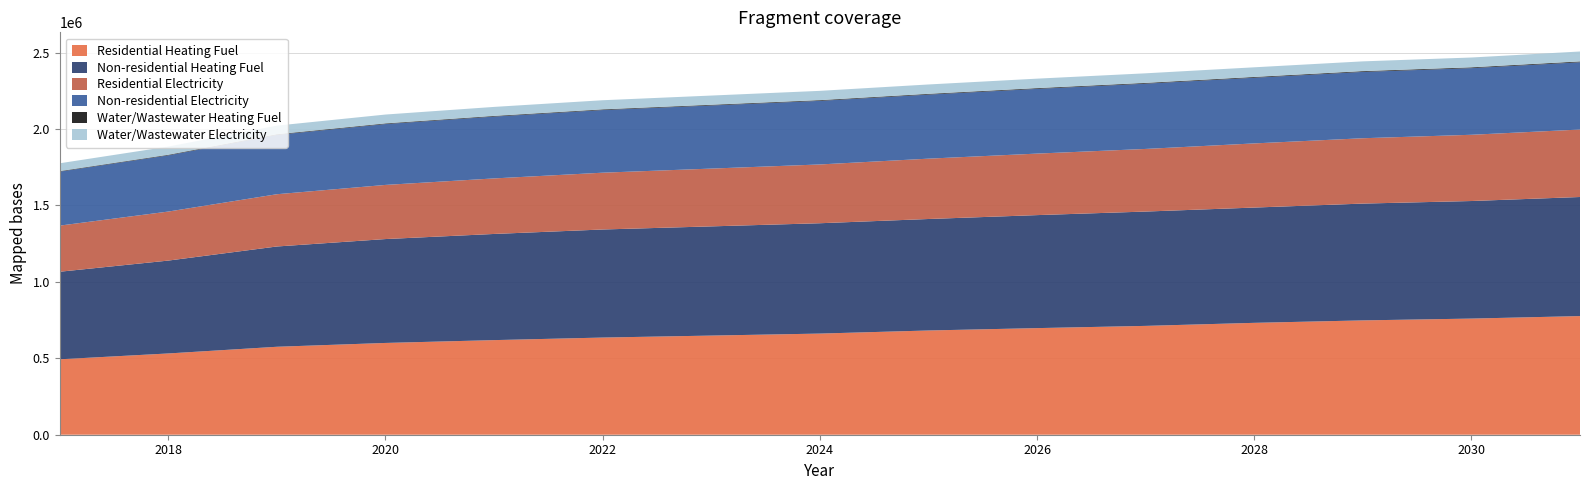

Reading left to right, transcribe all the data shown in this chart.

Residential Heating Fuel: 2017=493427.0	2018=531621.4	2019=575357.5	2020=600372.7	2021=618875.5	2022=635638.2	2023=648574.6	2024=661640.6	2025=681903.6	2026=697401.7	2027=712008.1	2028=731898.2	2029=747958.4	2030=759759.9	2031=776122.8
Residential Electricity: 2017=301761.5	2018=320721.5	2019=341937.9	2020=354184.0	2021=363307.4	2022=371589.5	2023=378042.9	2024=384551.1	2025=394769.5	2026=402411.5	2027=409623.8	2028=419631.8	2029=427511.7	2030=433379.8	2031=441387.6
Non-residential Heating Fuel: 2017=572750.3	2018=607536.6	2019=655988.9	2020=679593.9	2021=694502.3	2022=706926.0	2023=714380.2	2024=721834.4	2025=729288.6	2026=739227.5	2027=747924.1	2028=754135.9	2029=764074.9	2030=769044.3	2031=778983.3
Non-residential Electricity: 2017=353118.1	2018=367798.9	2019=388247.0	2020=398209.0	2021=404500.7	2022=409743.9	2023=412889.7	2024=416035.6	2025=419181.5	2026=423376.0	2027=427046.2	2028=429667.7	2029=433862.2	2030=435959.5	2031=440154.0
Water/Wastewater Heating Fuel: 2017=3477.8	2018=3718.3	2019=4056.5	2020=4233.5	2021=4358.6	2022=4468.6	2023=4540.3	2024=4619.4	2025=4713.3	2026=4814.7	2027=4909.8	2028=4993.2	2029=5094.2	2030=5168.0	2031=5276.2
Water/Wastewater Electricity: 2017=51103.4	2018=53305.2	2019=56375.9	2020=57901.7	2021=58898.1	2022=59742.4	2023=60262.8	2024=60801.6	2025=61376.8	2026=62083.6	2027=62717.3	2028=63207.9	2029=63911.8	2030=64321.1	2031=65041.8